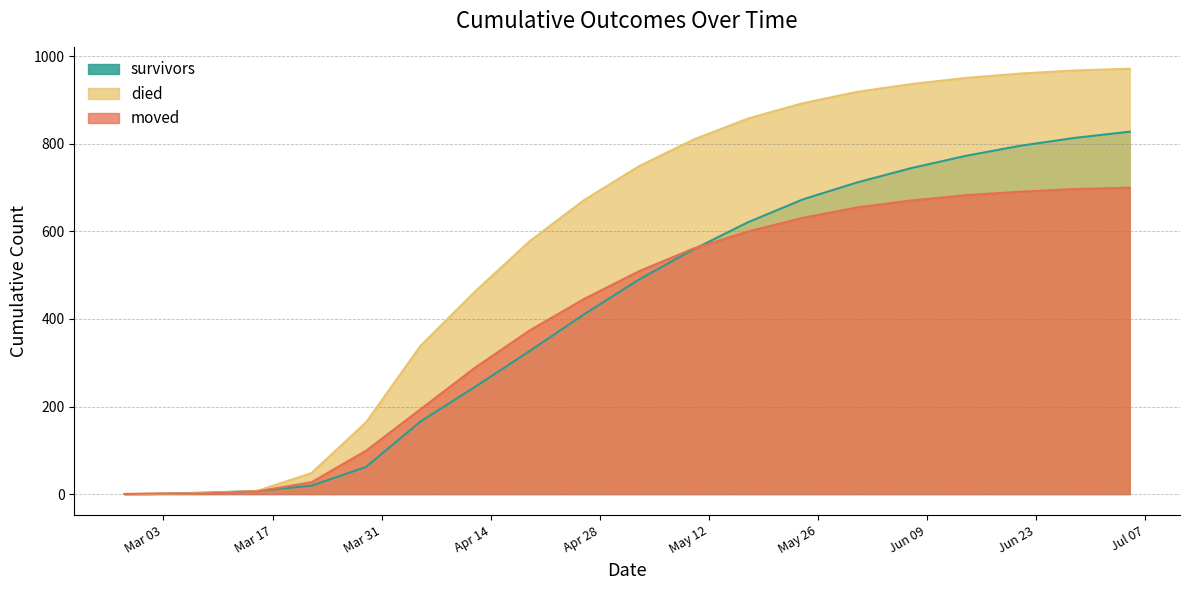

Reading right to left, extract all data points from this chart.

survivors: 2020-07-05=828	2020-06-28=814	2020-06-21=796	2020-06-14=773	2020-06-07=745	2020-05-31=712	2020-05-24=673	2020-05-17=621	2020-05-10=559	2020-05-03=490	2020-04-26=411	2020-04-19=327	2020-04-12=245	2020-04-05=166	2020-03-29=62	2020-03-22=19	2020-03-15=7	2020-03-08=3	2020-03-01=0	2020-02-27=0
died: 2020-07-05=972	2020-06-28=968	2020-06-21=961	2020-06-14=951	2020-06-07=937	2020-05-31=919	2020-05-24=893	2020-05-17=858	2020-05-10=810	2020-05-03=749	2020-04-26=672	2020-04-19=578	2020-04-12=463	2020-04-05=339	2020-03-29=164	2020-03-22=48	2020-03-15=7	2020-03-08=2	2020-03-01=0	2020-02-27=0
moved: 2020-07-05=700	2020-06-28=697	2020-06-21=691	2020-06-14=683	2020-06-07=671	2020-05-31=655	2020-05-24=631	2020-05-17=600	2020-05-10=561	2020-05-03=509	2020-04-26=446	2020-04-19=374	2020-04-12=289	2020-04-05=194	2020-03-29=99	2020-03-22=27	2020-03-15=6	2020-03-08=1	2020-03-01=1	2020-02-27=0